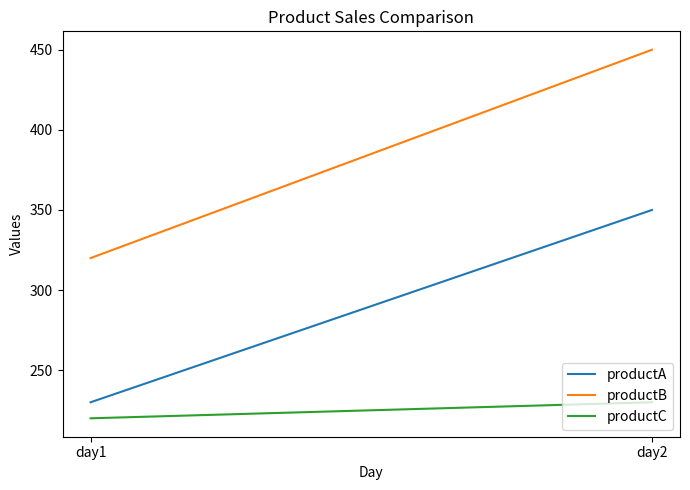

The productC series shows 321 at day1. True or false?

False